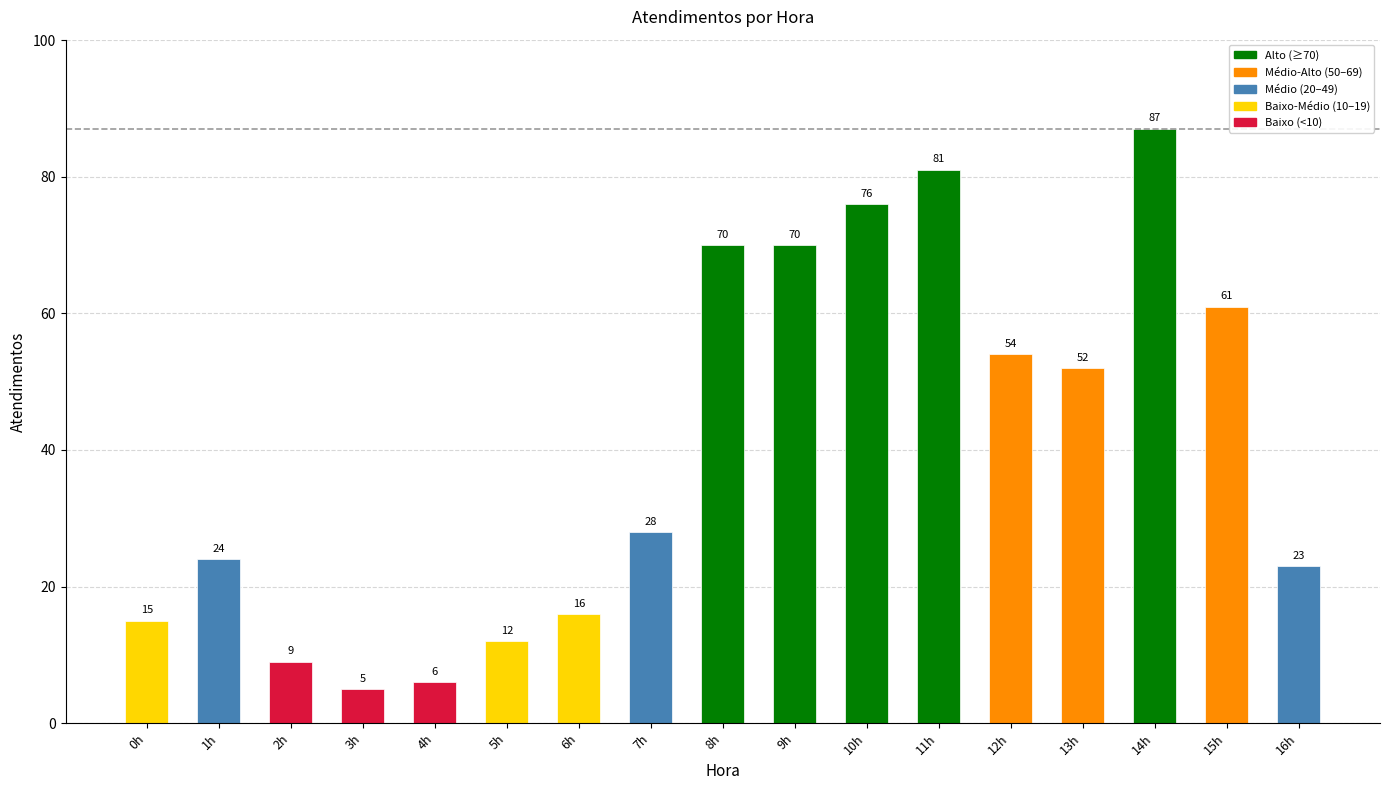

How many bars are there in total?

17